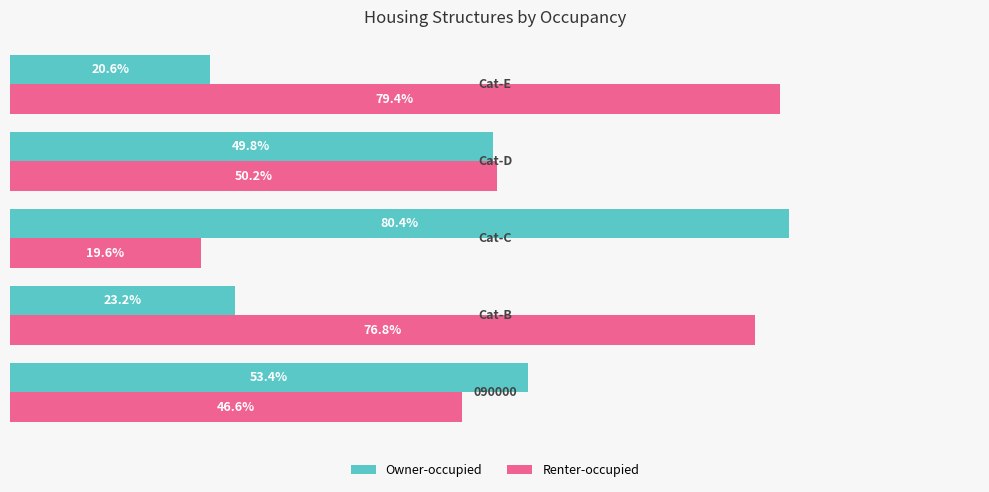

Rank the series by their maximum value, from lowest to highest.

Renter-occupied, Owner-occupied